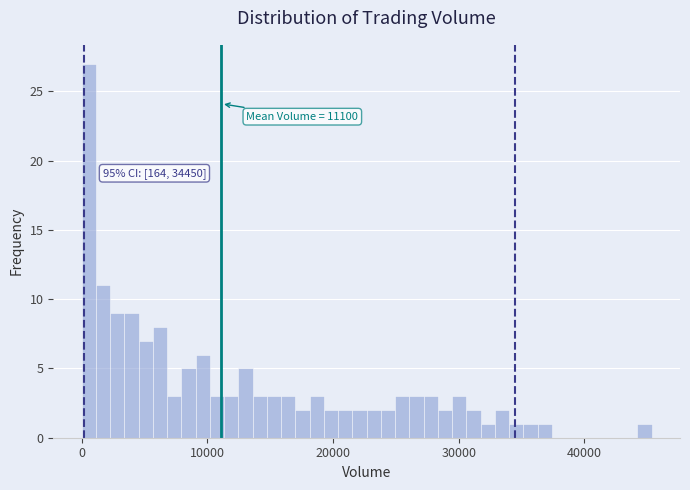

Around what value on the x-axis is the tallest bar? Give the approximate position of its centre, as read against the axis.

1000